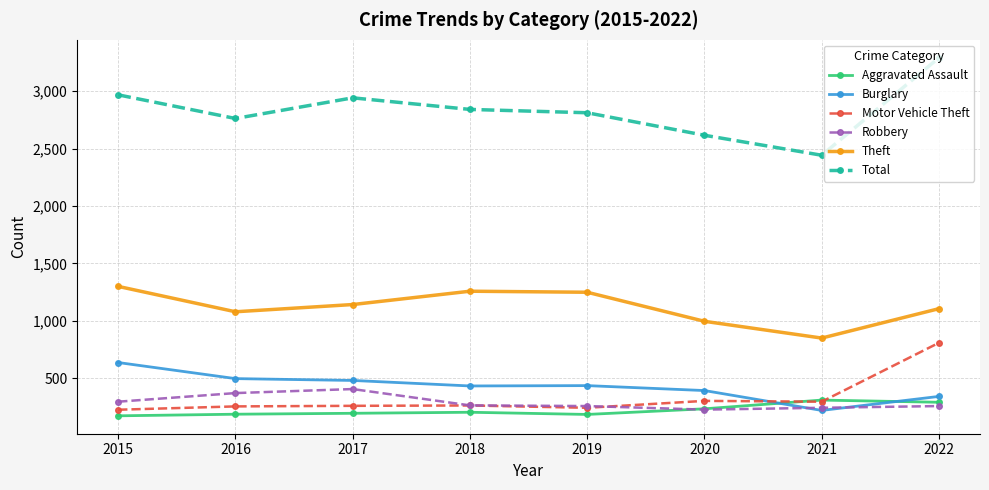

What are all the series names shown in the legend?

Aggravated Assault, Burglary, Motor Vehicle Theft, Robbery, Theft, Total